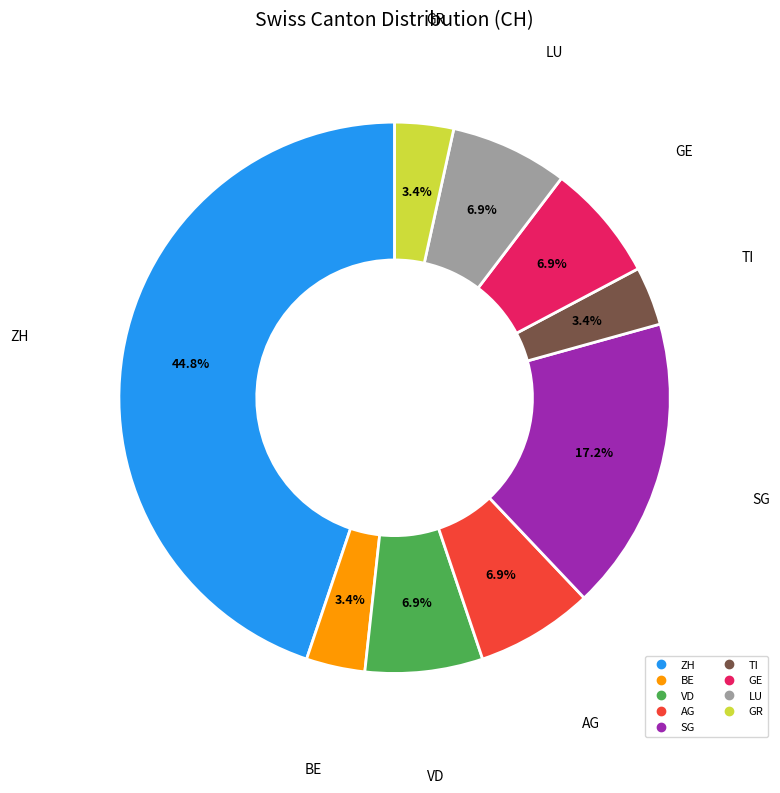

Is there a majority slice in this chart?

No